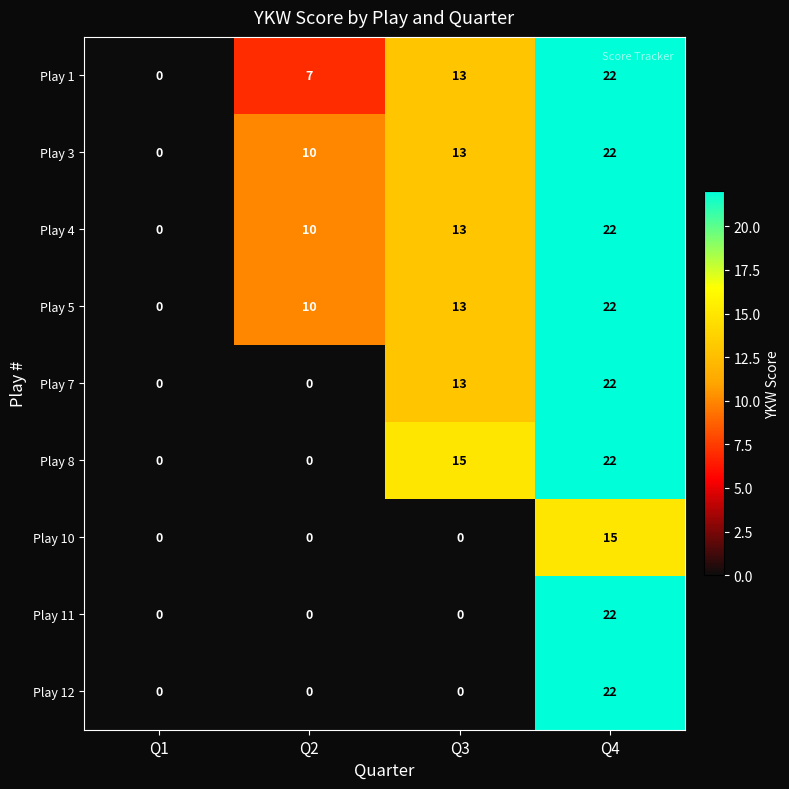

Is it true that Play 5 equals 0 at Q1?

True